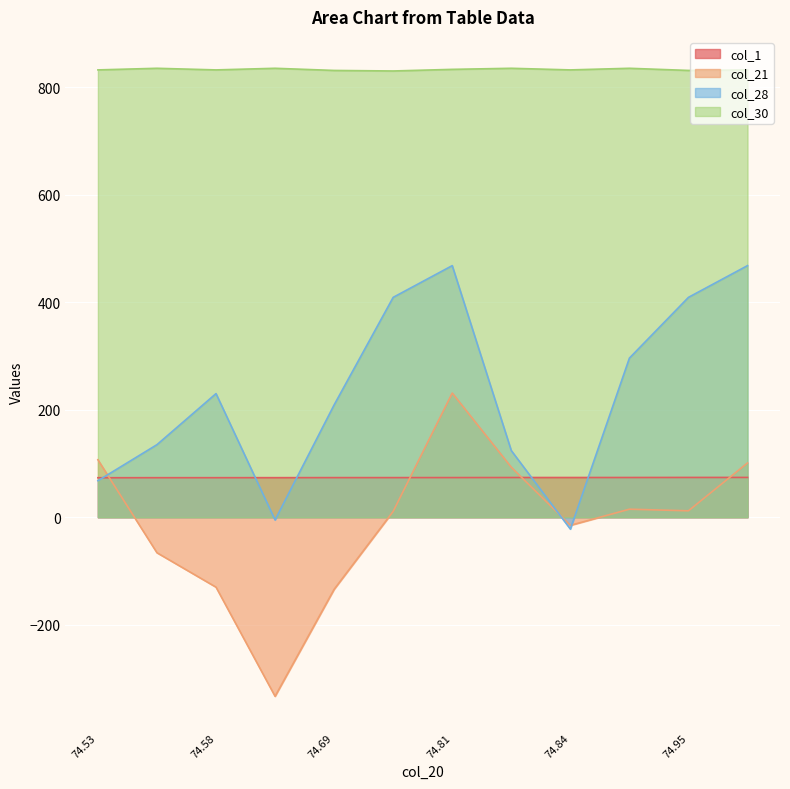

What is the difference between the highest and lowest values at 74.9463559?

820.0